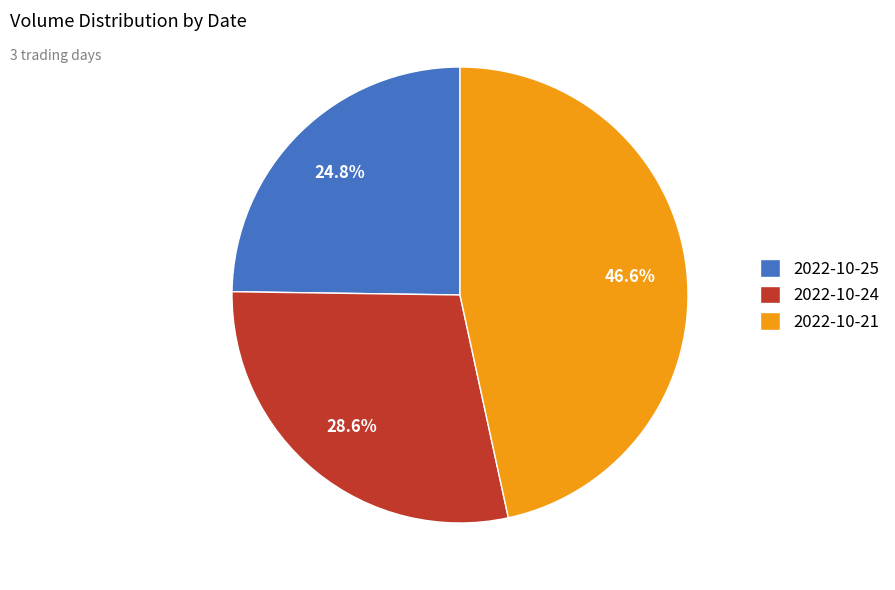

To the nearest percent, what is the average slice percentage?

33%